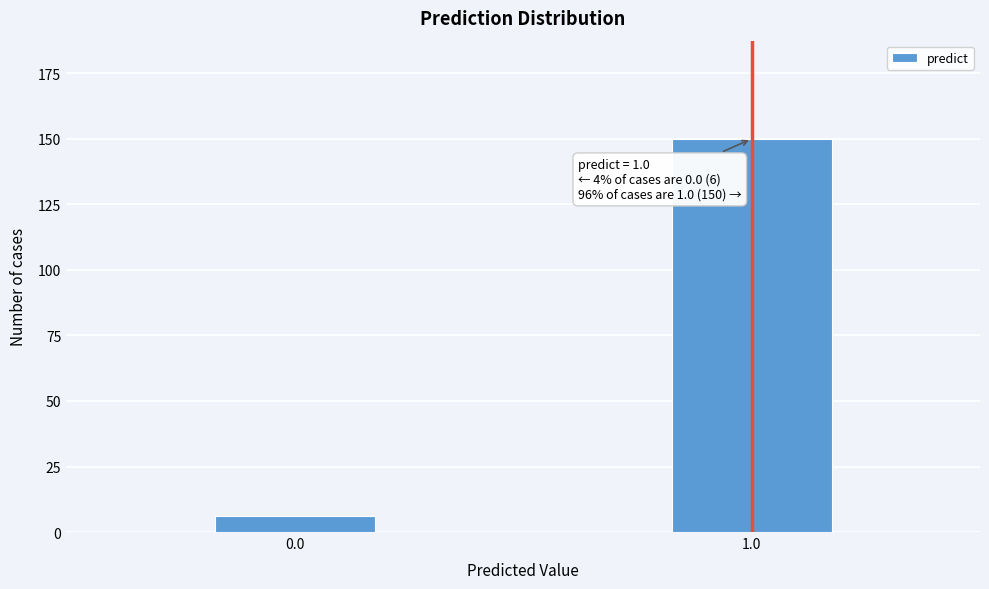

Reading right to left, transcribe all the data shown in this chart.

150	6